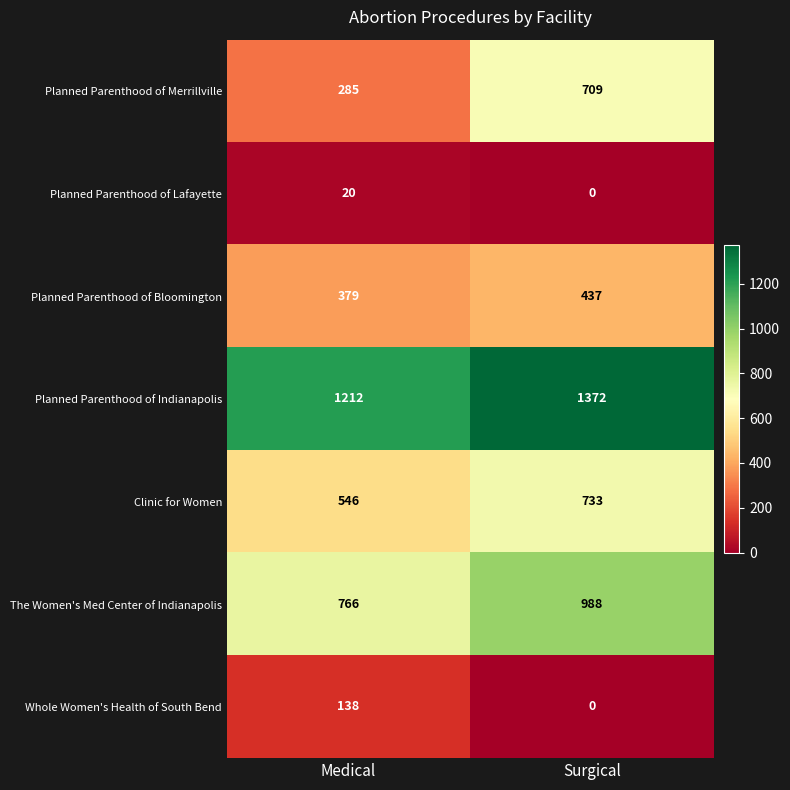

Which category has the lowest value across all series?

Surgical